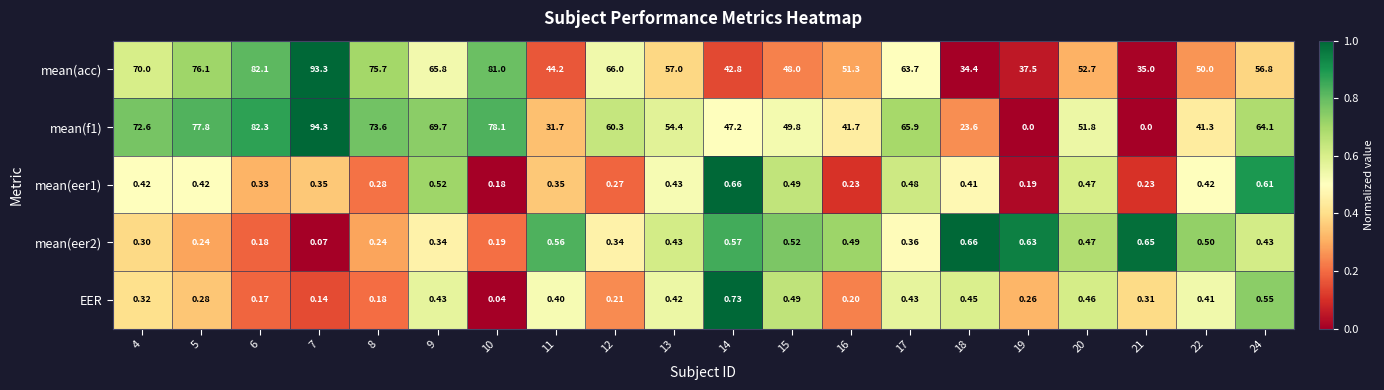

Between 4 and 6, which series saw the biggest shift?

mean(acc)